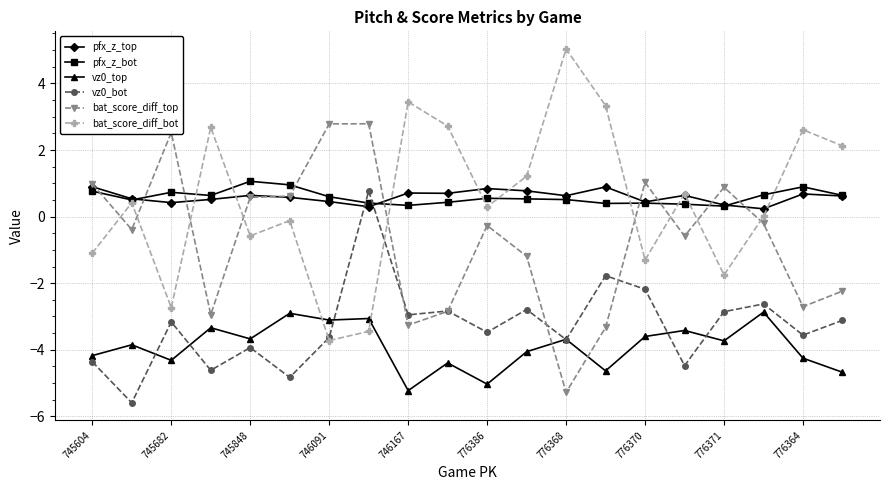

What is the maximum value for bat_score_diff_top?

2.8